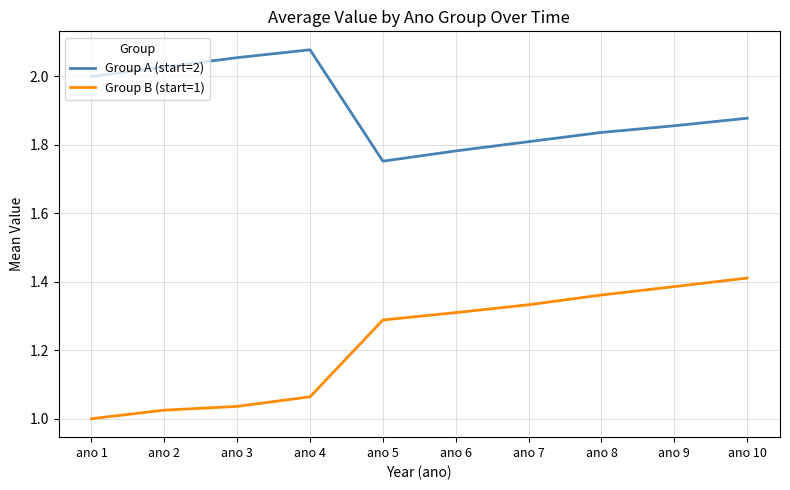

True or false: Group B (start=1) and Group A (start=2) intersect in this chart.

False